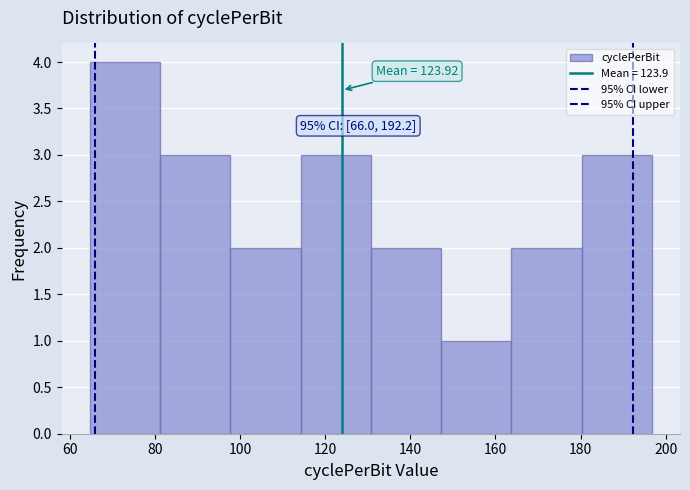

Which range on the x-axis has the tallest bar?

64 to 82